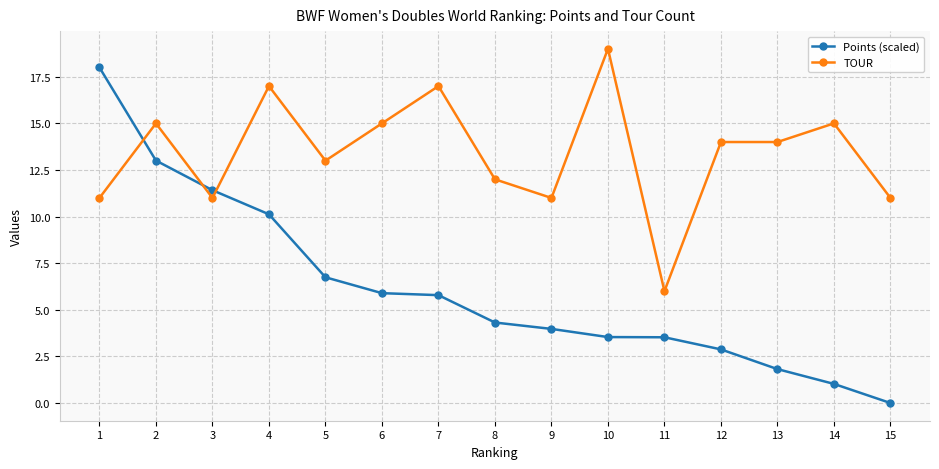

Reading right to left, transcribe all the data shown in this chart.

Points (scaled): 15=0.0	14=1.0	13=1.8	12=2.9	11=3.5	10=3.5	9=4.0	8=4.3	7=5.8	6=5.9	5=6.7	4=10.1	3=11.4	2=13.0	1=18.0
TOUR: 15=11.0	14=15.0	13=14.0	12=14.0	11=6.0	10=19.0	9=11.0	8=12.0	7=17.0	6=15.0	5=13.0	4=17.0	3=11.0	2=15.0	1=11.0